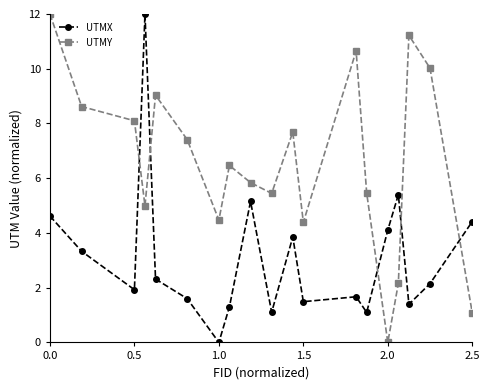

Rank the series by their average value, from highest to lowest.

UTMY, UTMX